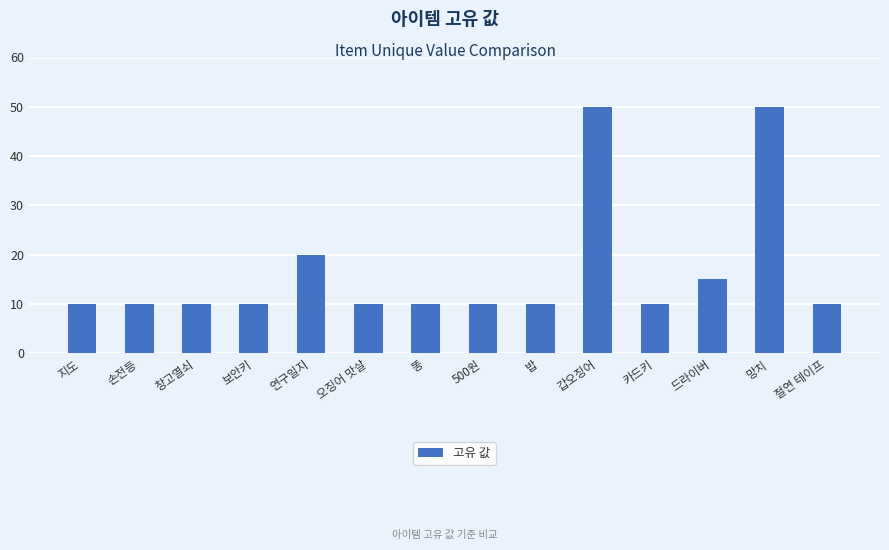

Is it true that the value at 카드키 is 14?

False